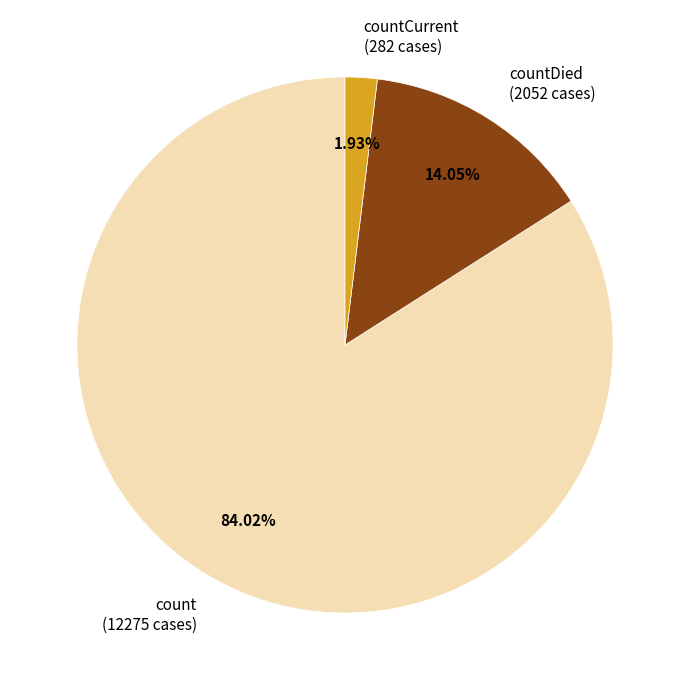

Is count (12275 cases) the majority of the pie?

Yes